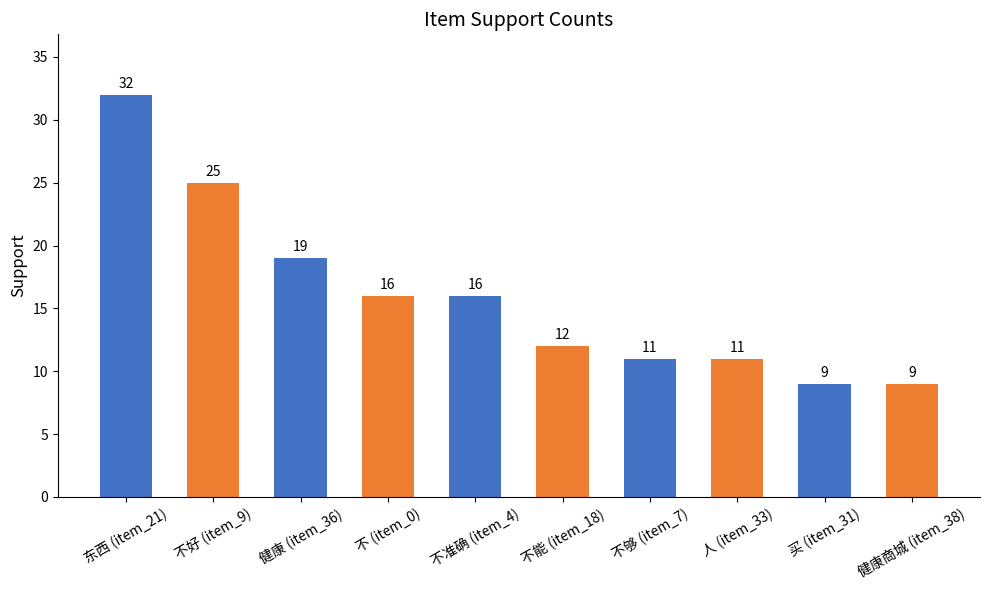

Is it true that the value at 不能 (item_18) is 5?

False